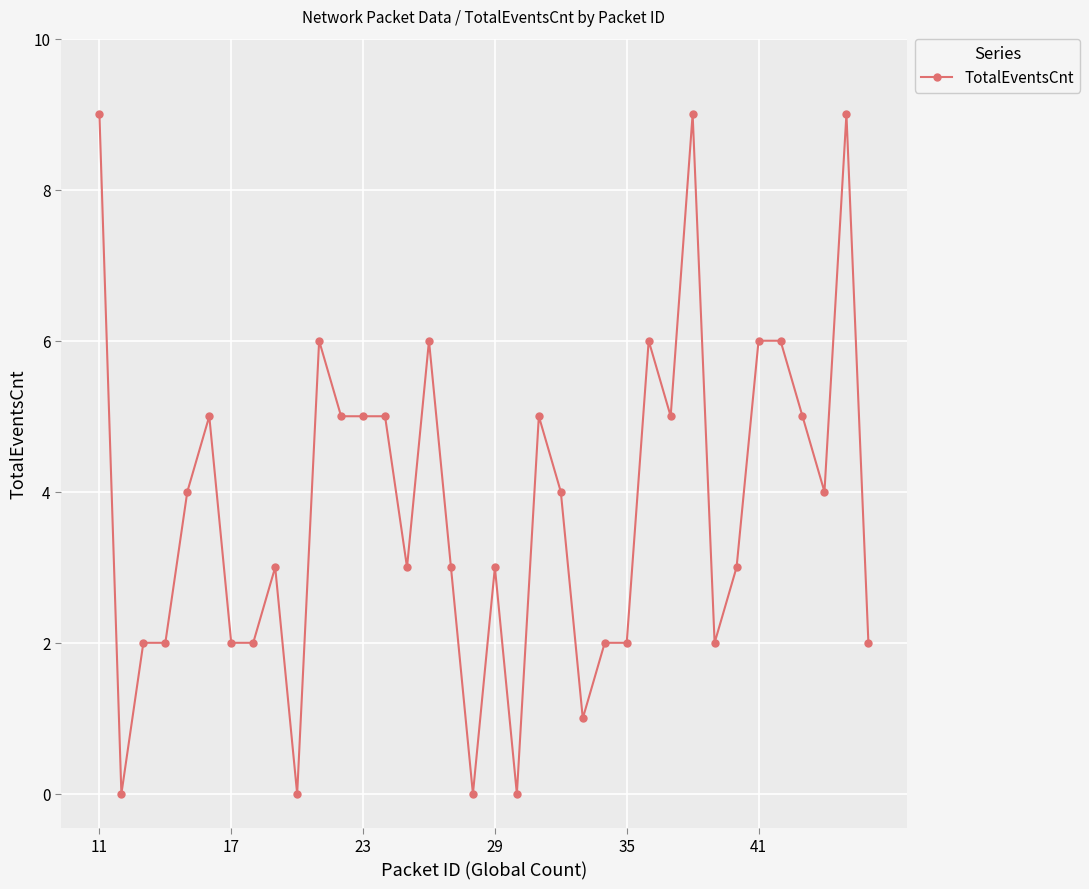

What is the average value?

4